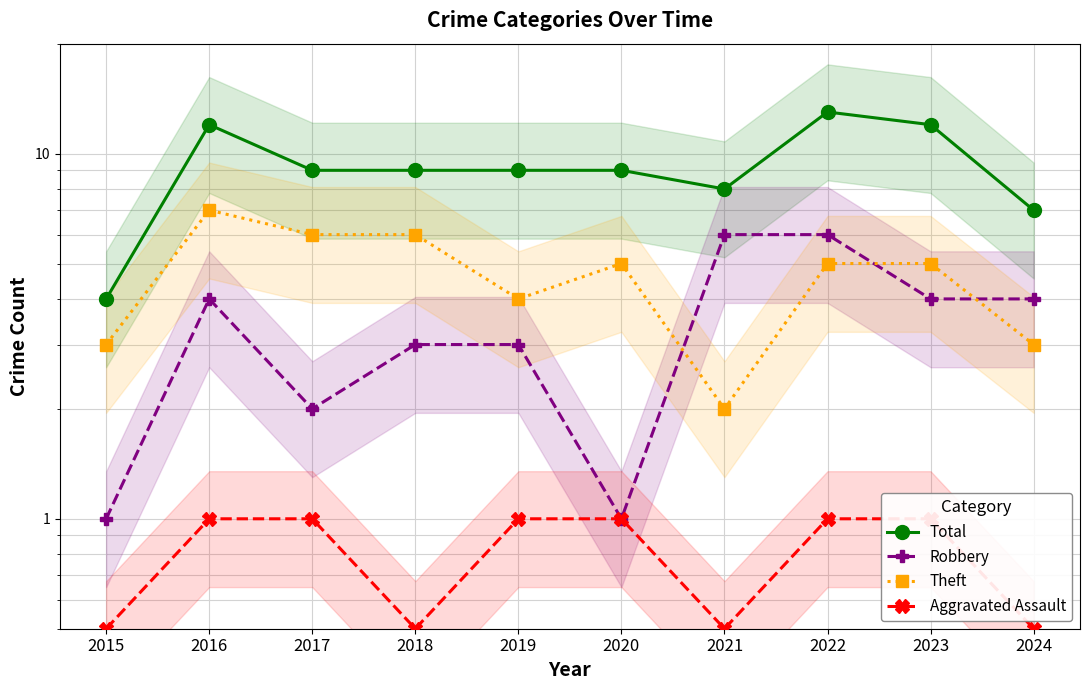

What is the value of the Aggravated Assault point at the 4th from the left?

0.5